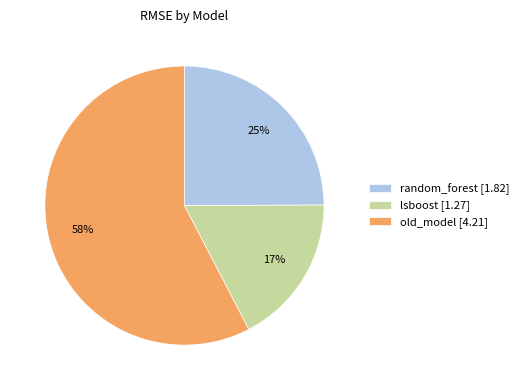

To the nearest percent, what is the difference between the old_model and random_forest slice percentages?

33%